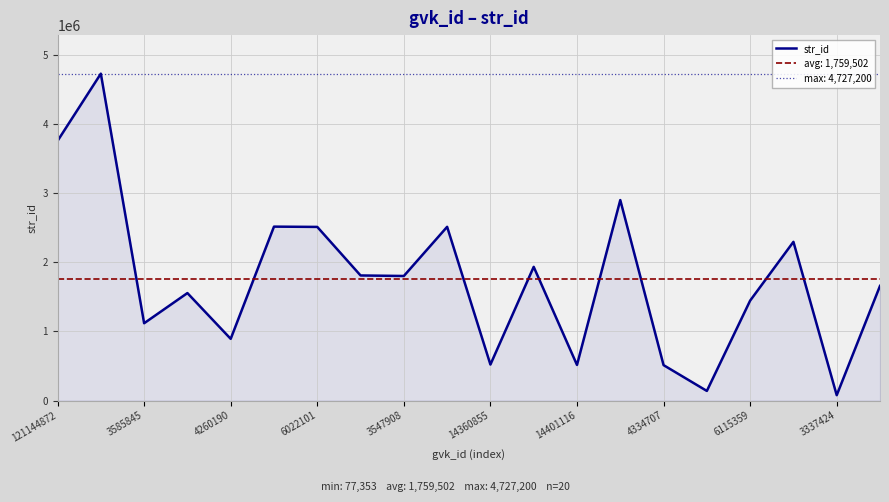

Where is the data nearest to the value 2402276?

17